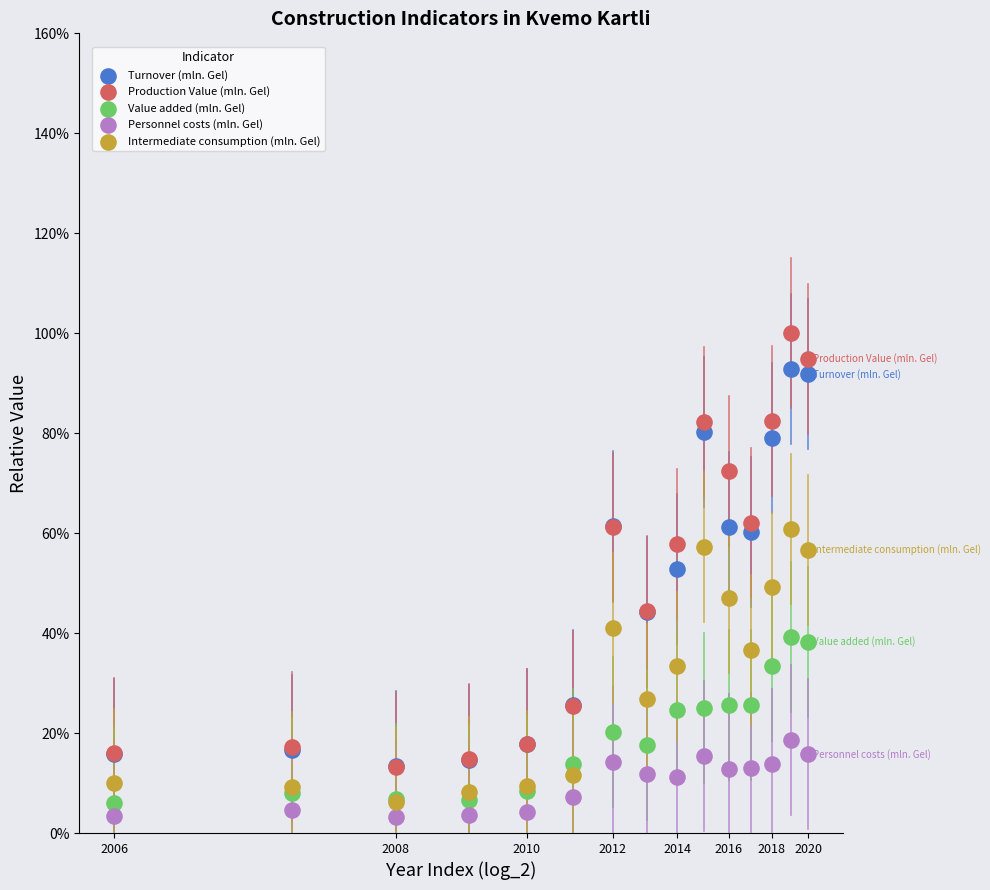

What are all the series names shown in the legend?

Turnover (mln. Gel), Production Value (mln. Gel), Value added (mln. Gel), Personnel costs (mln. Gel), Intermediate consumption (mln. Gel)